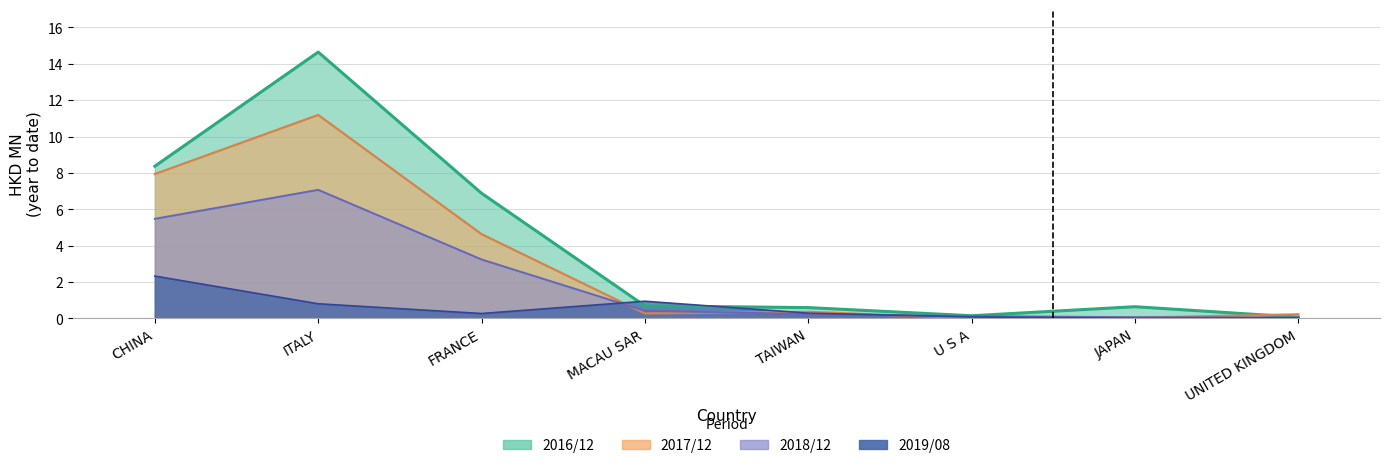

What position from the left is MACAU SAR?

4